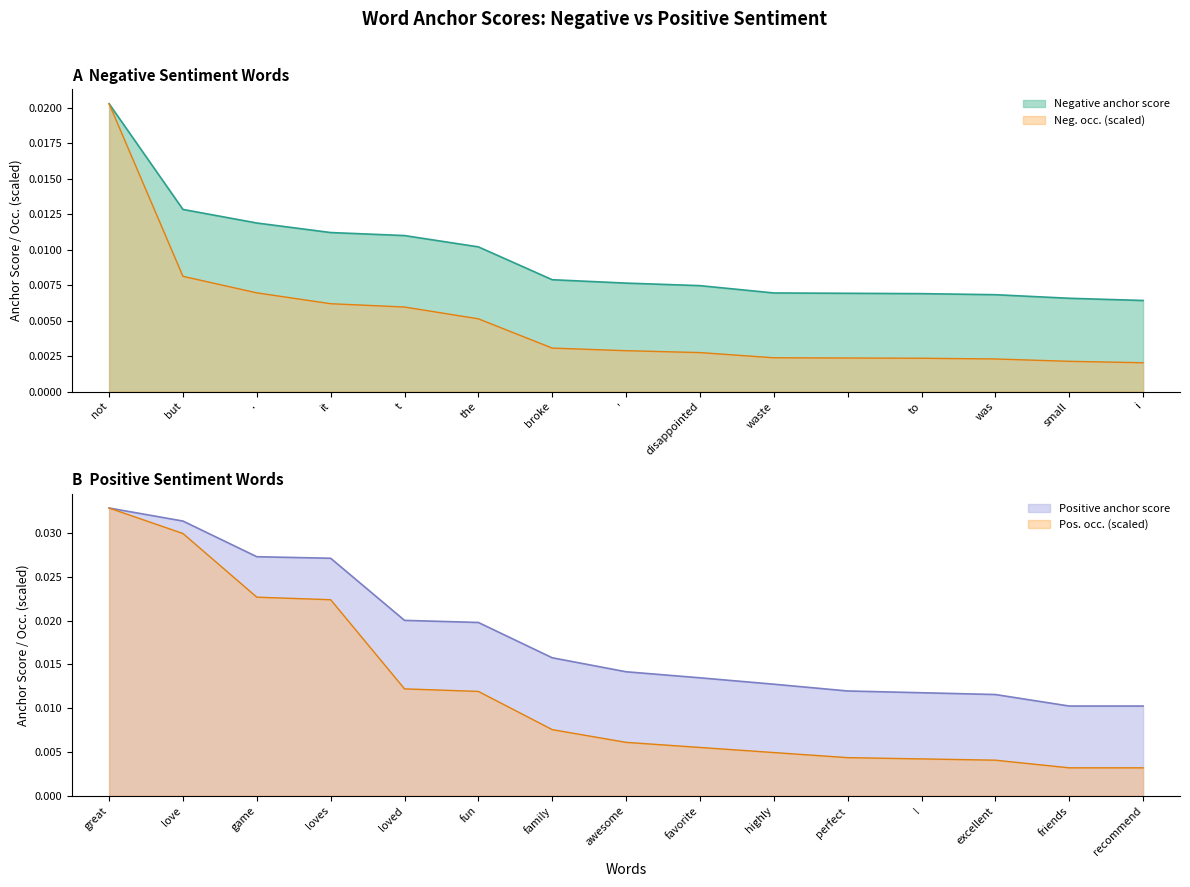

True or false: Negative type occurrences and Positive type occurrences intersect in this chart.

False